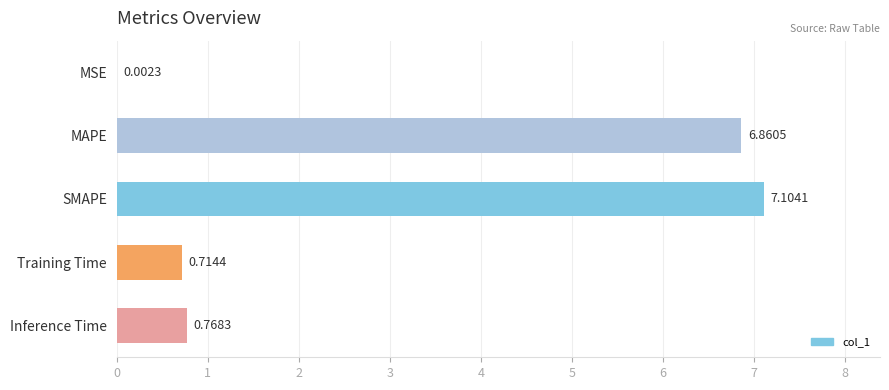

Approximately how many times larger is the value at MAPE compared to SMAPE?

1.0